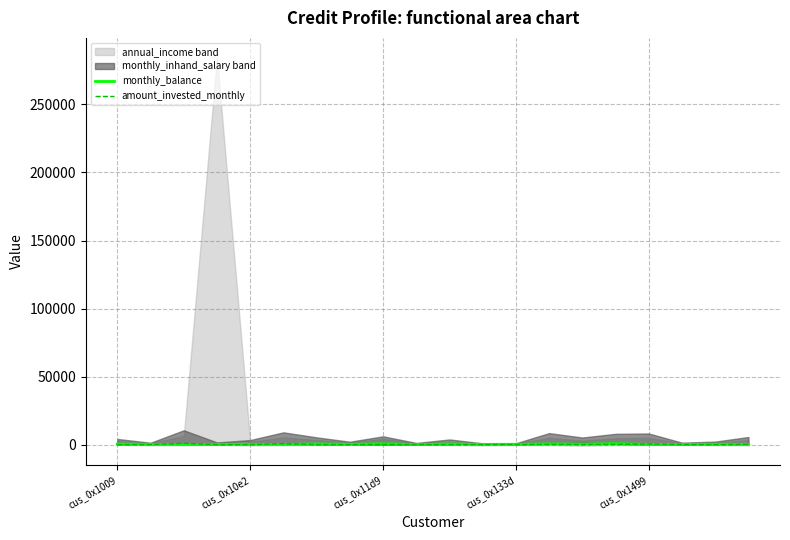

What is the value of the amount_invested_monthly point at the 5th from the left?

67.9